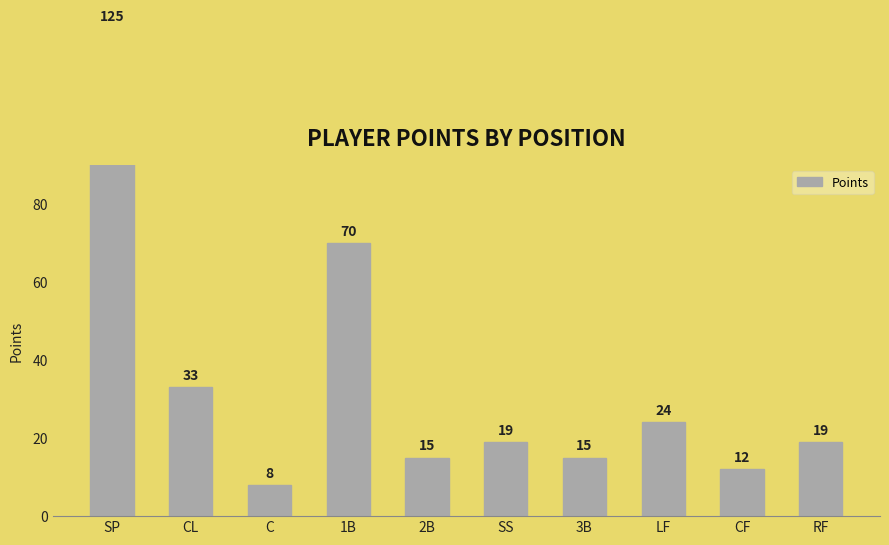

The chart shows a value of 24 at LF. True or false?

True